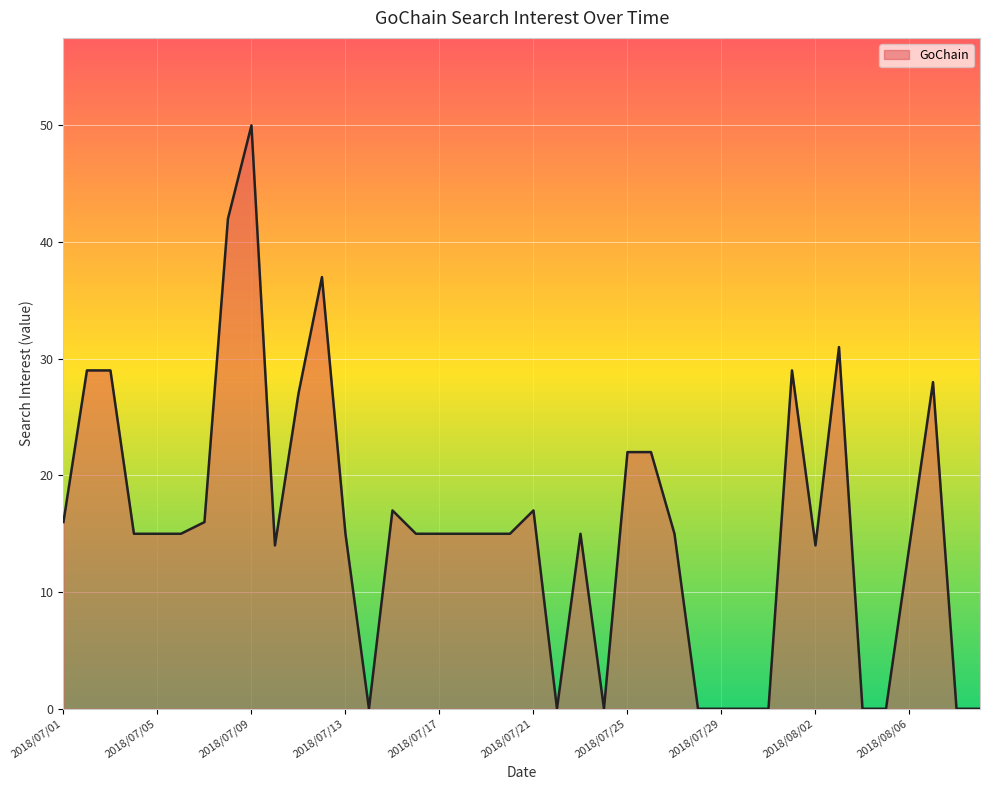

Reading right to left, what are all the values shown in this chart?

0	0	28	14	0	0	31	14	29	0	0	0	0	15	22	22	0	15	0	17	15	15	15	15	15	17	0	15	37	27	14	50	42	16	15	15	15	29	29	16